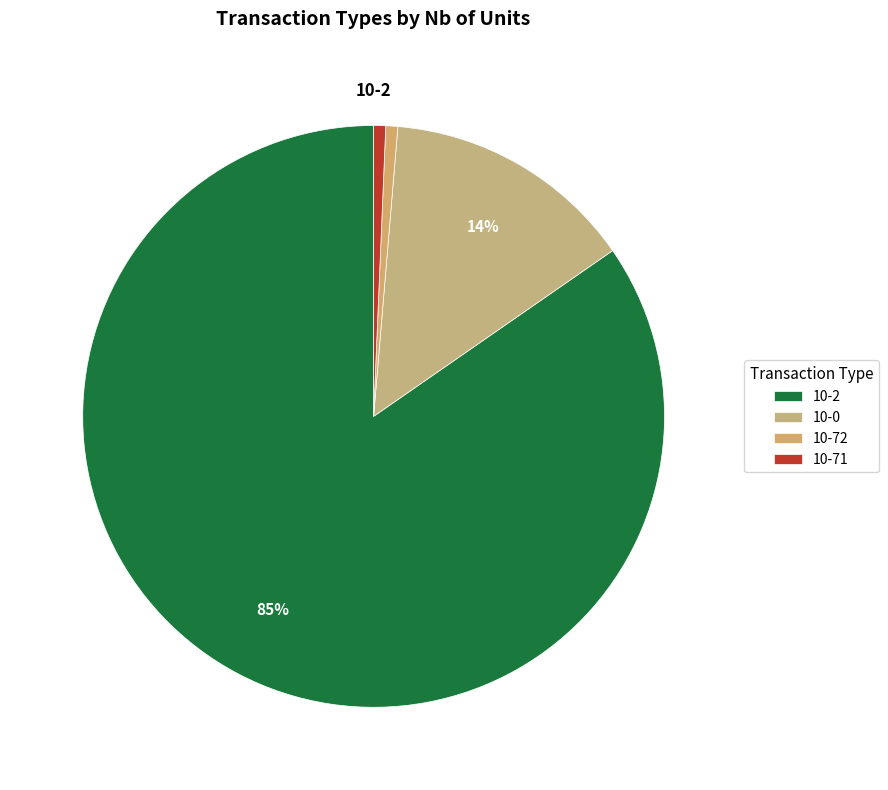

Between 10-72 and 10-2, which is larger?

10-2